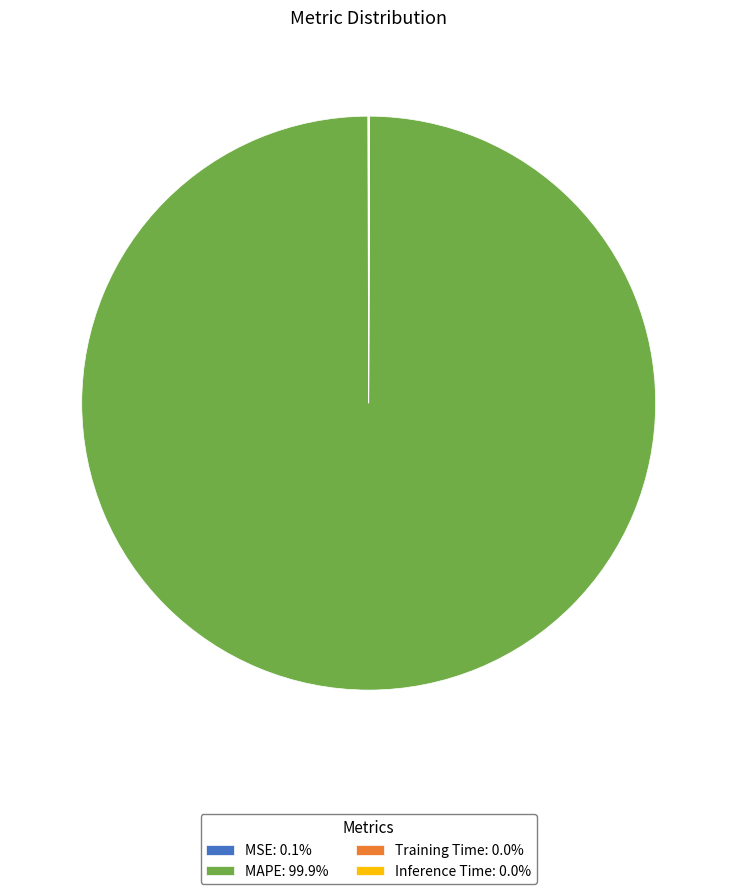

What is the largest slice in the pie chart?

MAPE